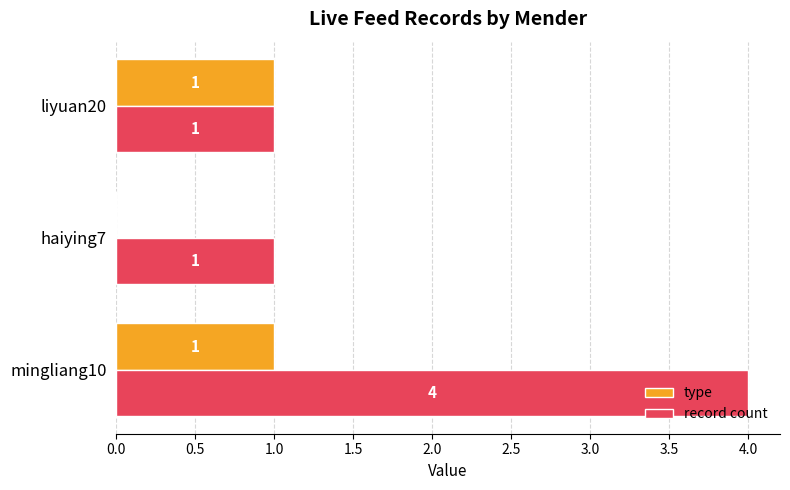

At which label is type closest to 0?

haiying7